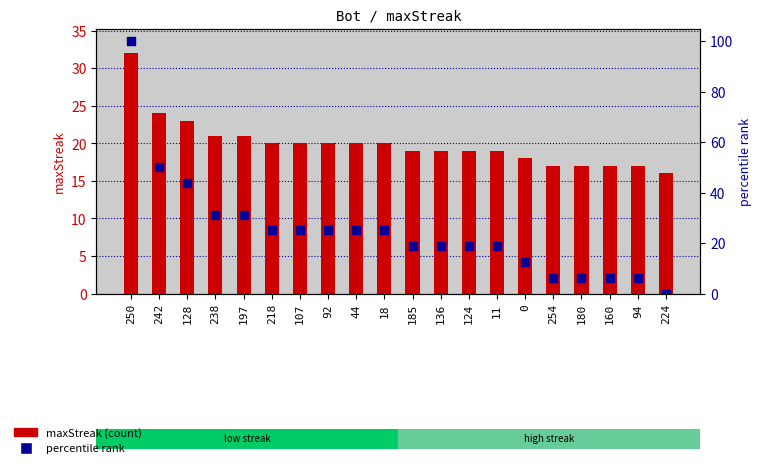

Which series reaches the maximum Y coordinate?

percentile rank